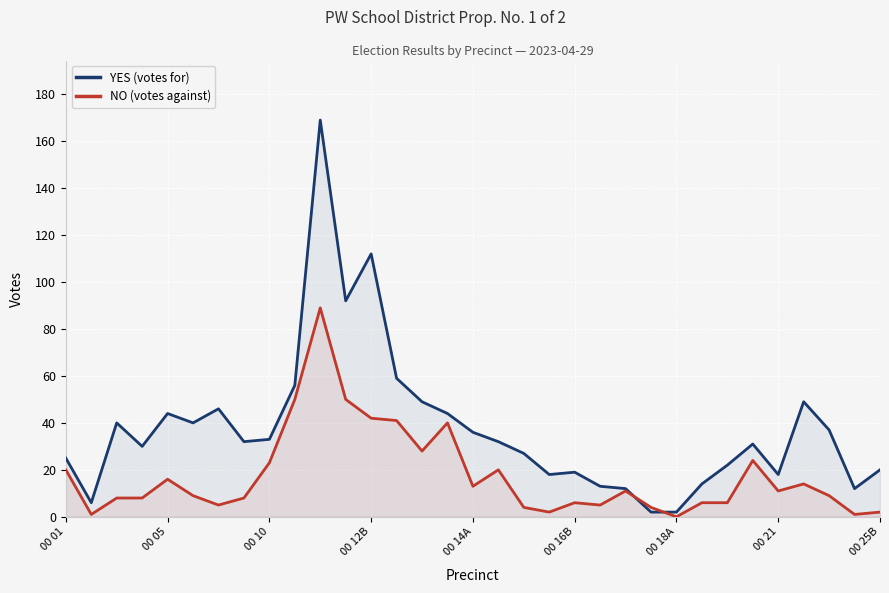

How many interior local peaks does the NO (votes against) series have?

8